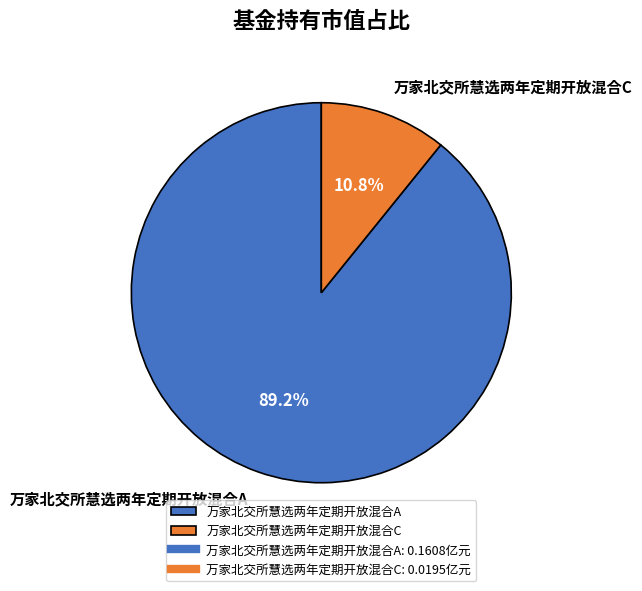

To the nearest percent, what percentage of the pie is 万家北交所慧选两年定期开放混合C?

11%